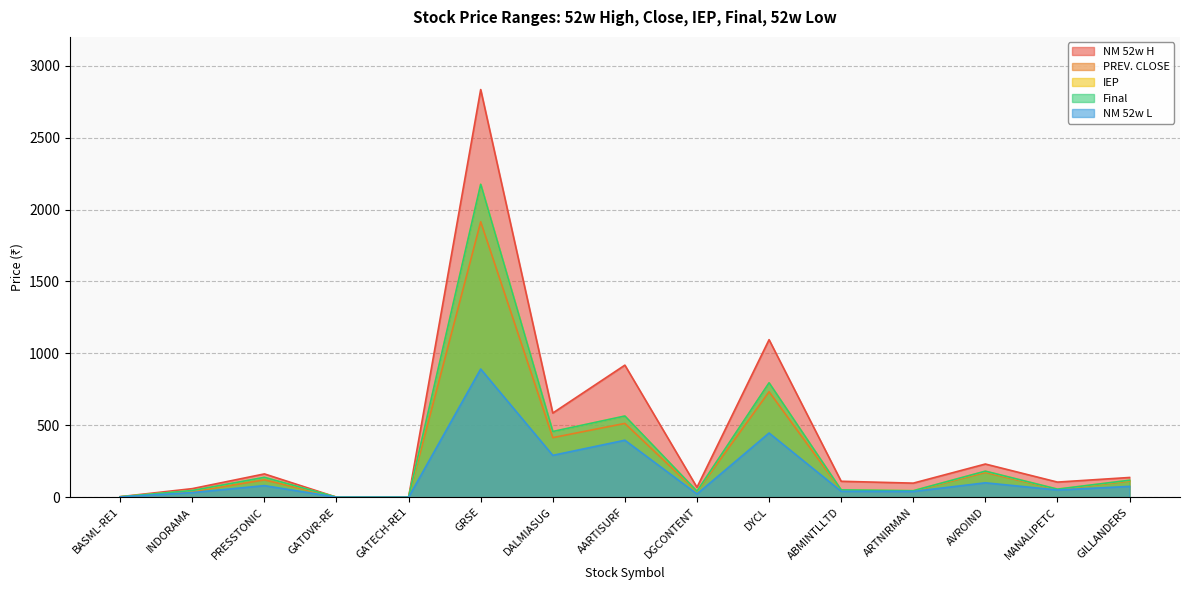

What is the average value of the PREV. CLOSE series?

280.0